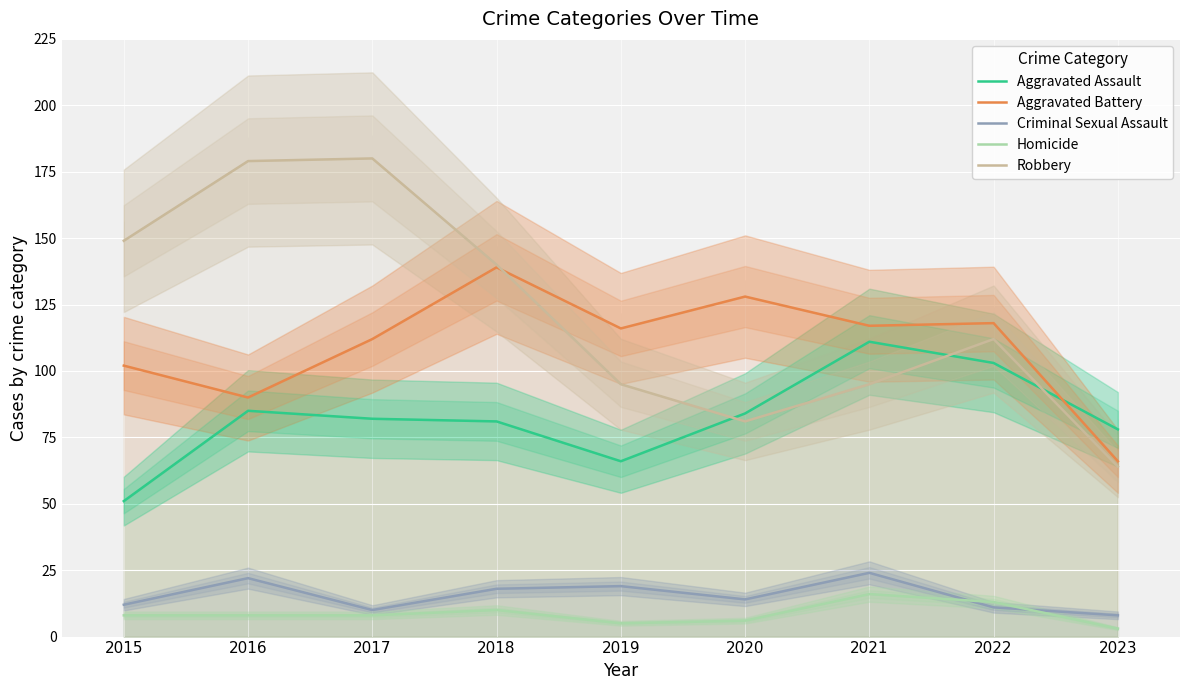

What is the total value across all series at 2018?

388